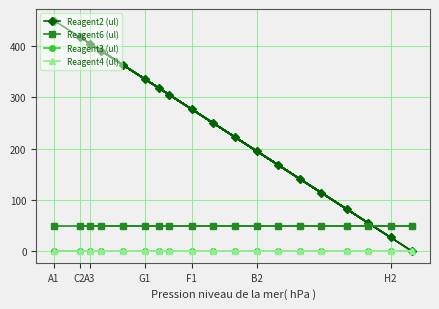

Does the chart have visible grid lines?

Yes